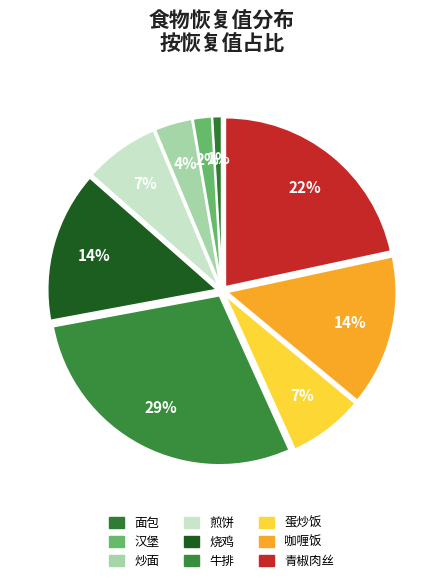

Count the number of slices in the pie.

9